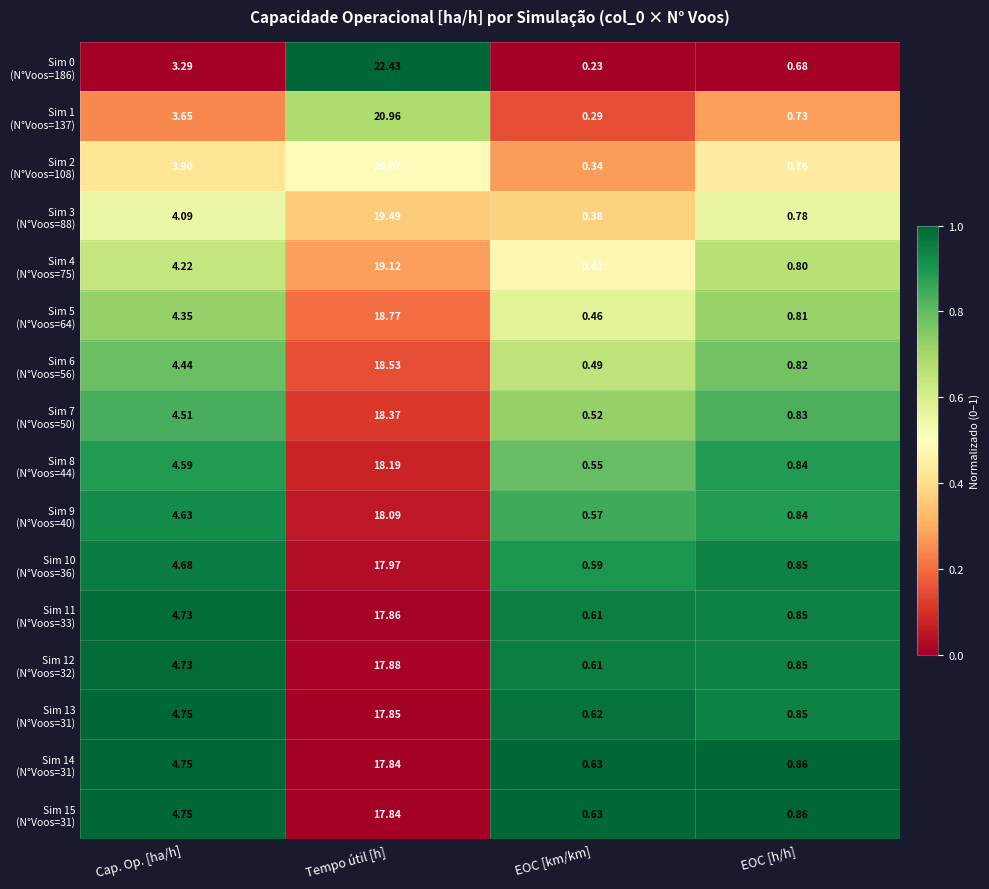

At which category is the sum across all series the highest?

Tempo útil [h]